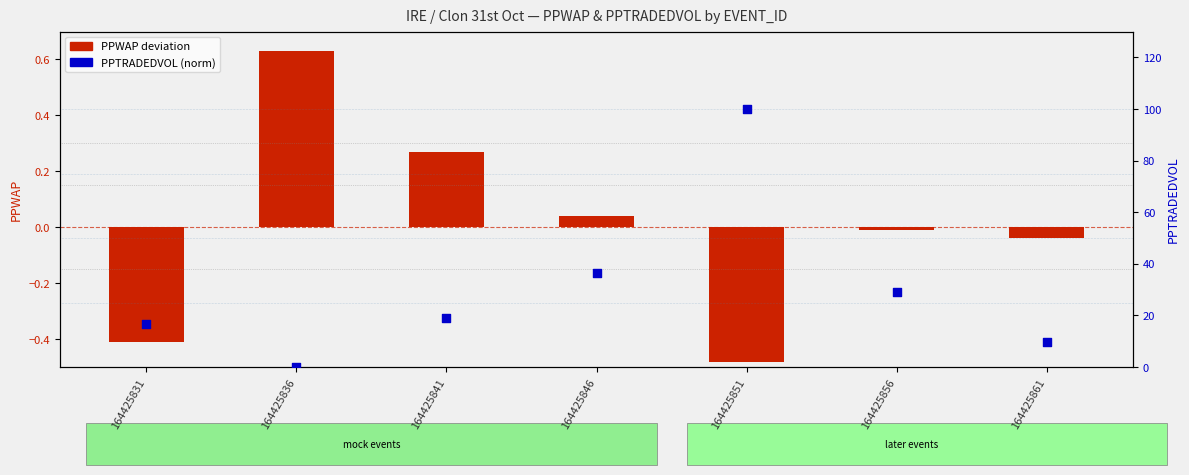

Which series reaches the minimum Y coordinate?

PPWAP deviation